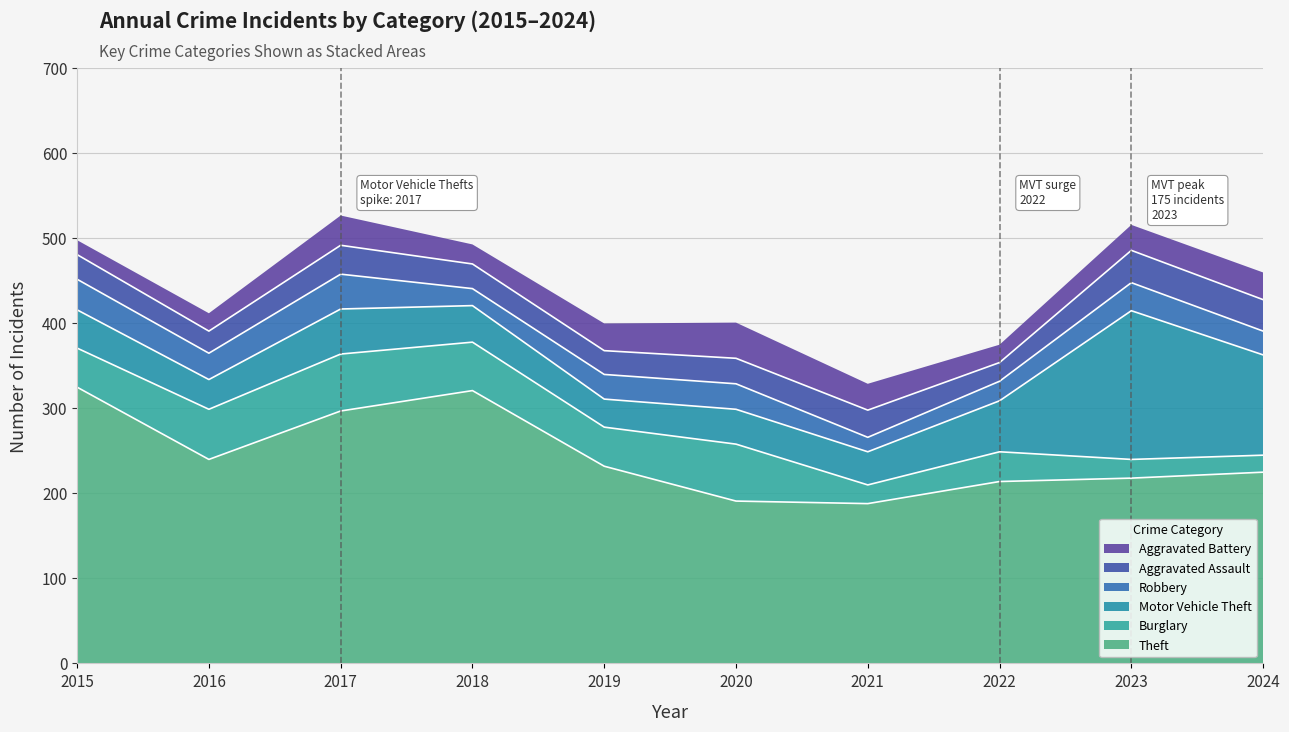

At 2021, list the series in order from largest to smallest.

Theft, Motor Vehicle Theft, Aggravated Assault, Aggravated Battery, Burglary, Robbery